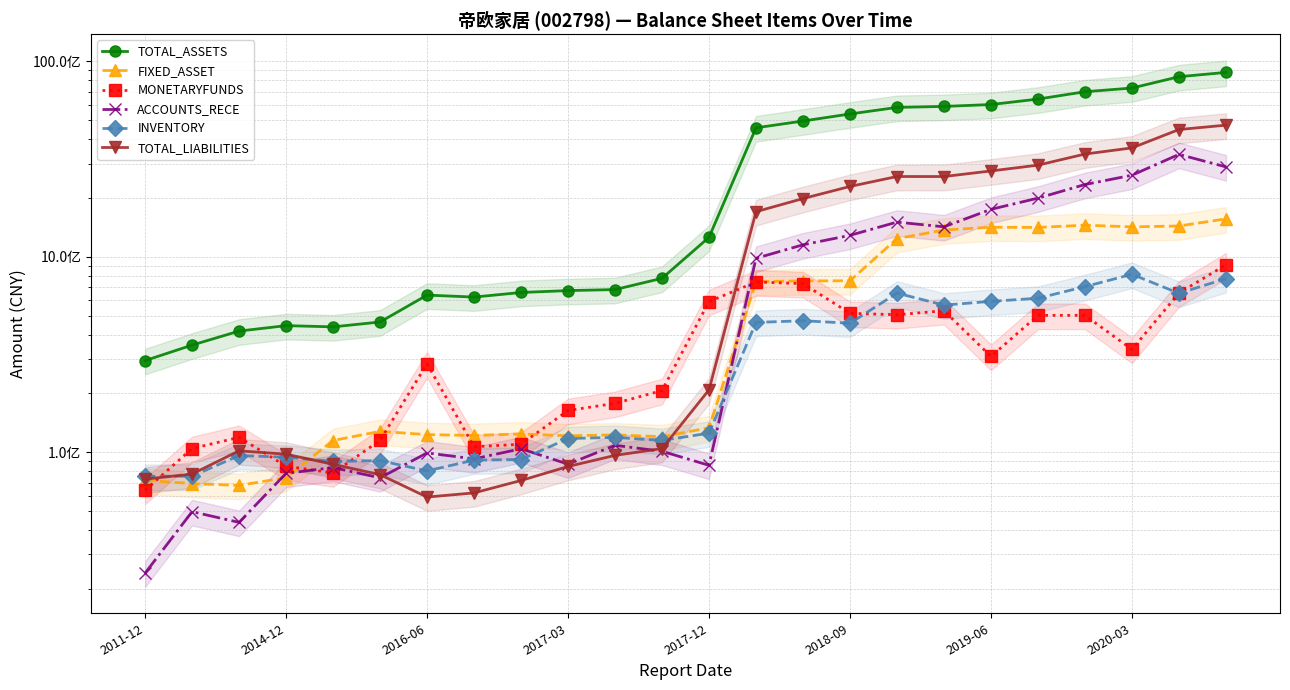

Which series has the largest total across all categories?

TOTAL_ASSETS